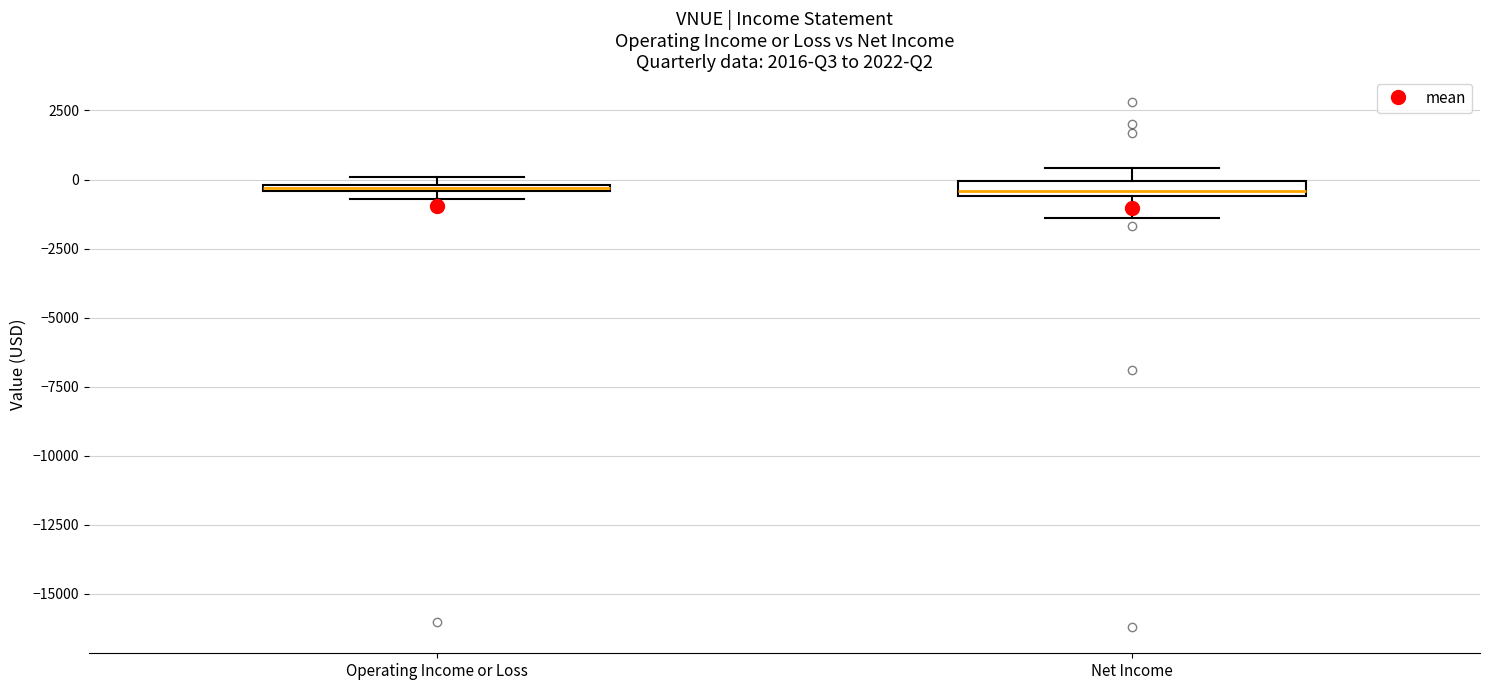

Where is the lower edge of the box for Net Income on the y-axis? The values are not printed on the chart, so give them approximately, as read against the axis.

-500